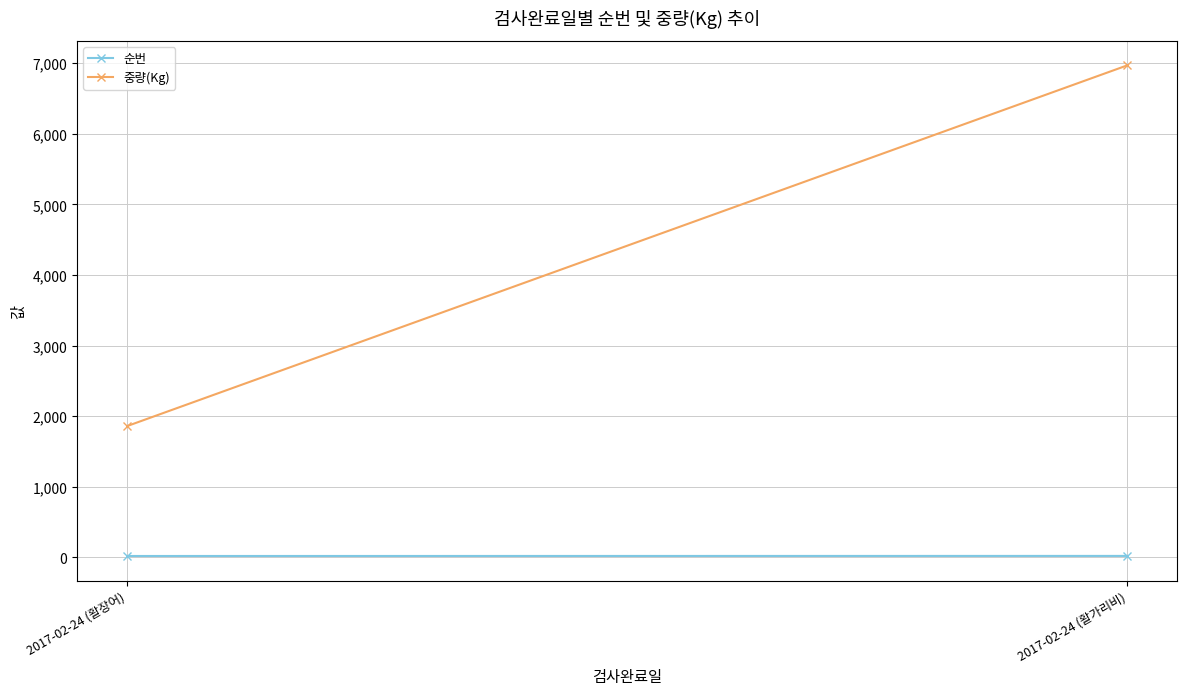

Between 2017-02-24 (활장어) and 2017-02-24 (활가리비), which series saw the biggest shift?

중량(Kg)